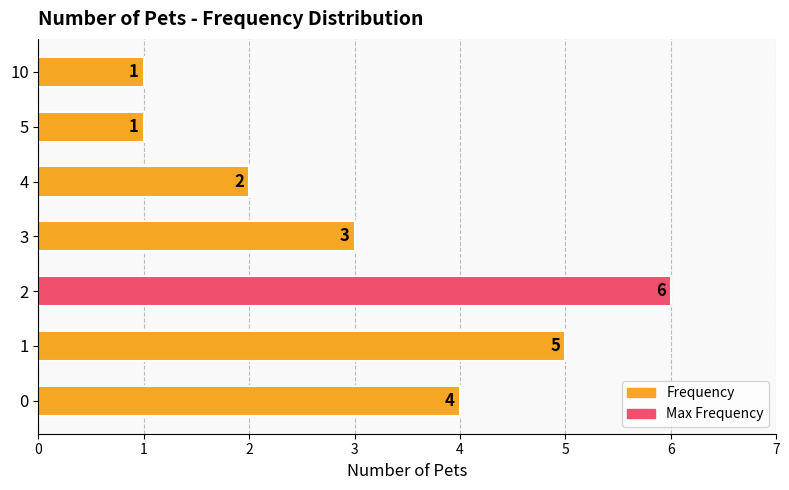

How many distinct data groups are displayed?

1